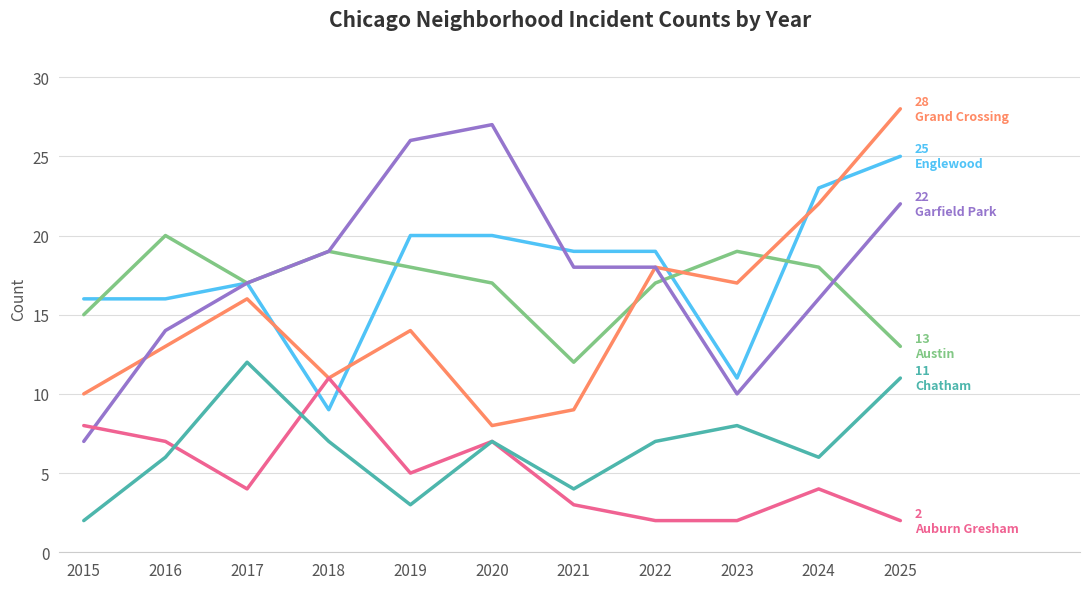

At which category does the chart reach its peak across all series?

2025